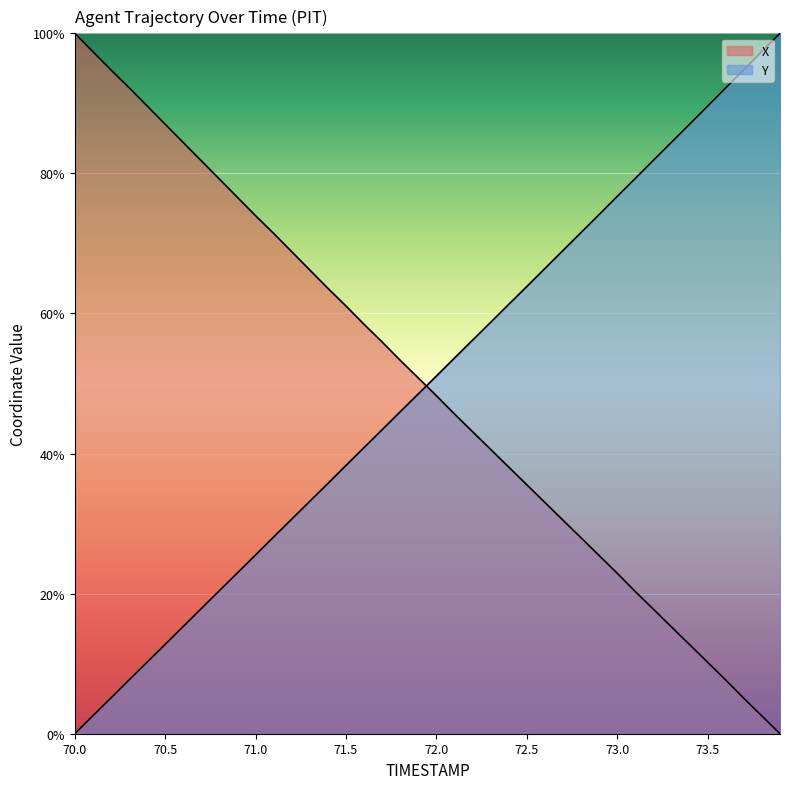

After their last crossing, which series has the higher values: X or Y?

Y